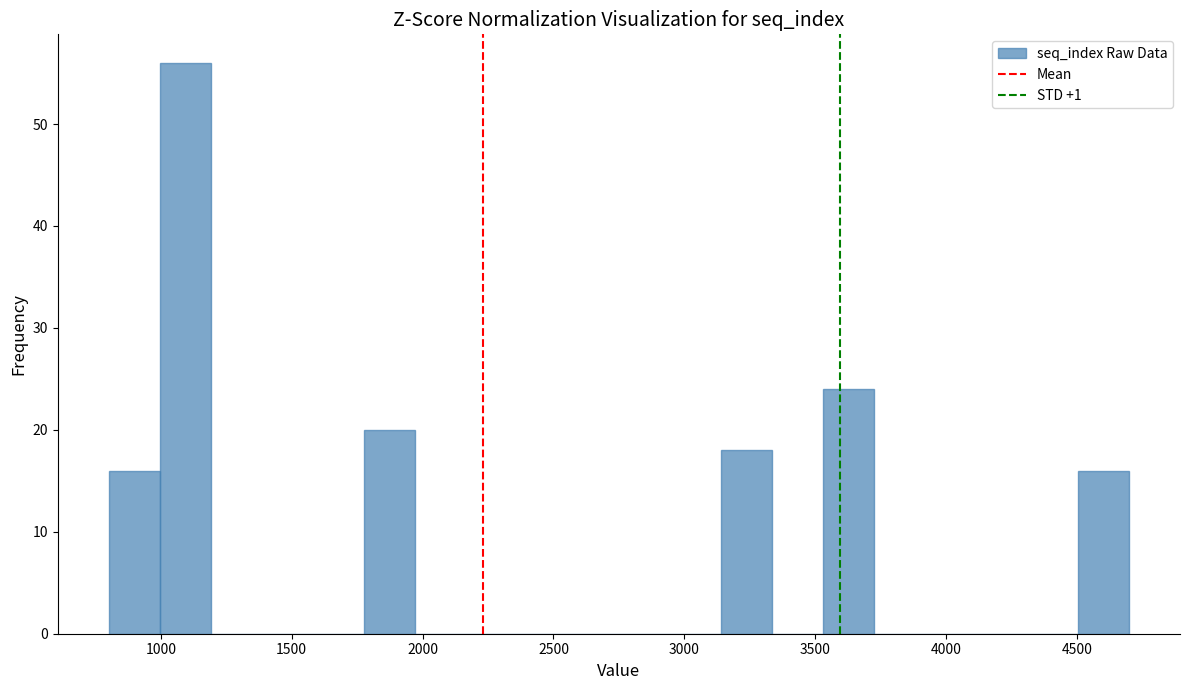

Read against the x-axis, roughly where is the centre of the tallest bar?

1100